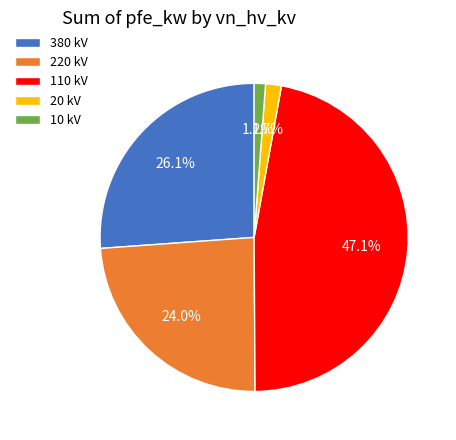

Which category has the biggest portion of the pie?

110 kV